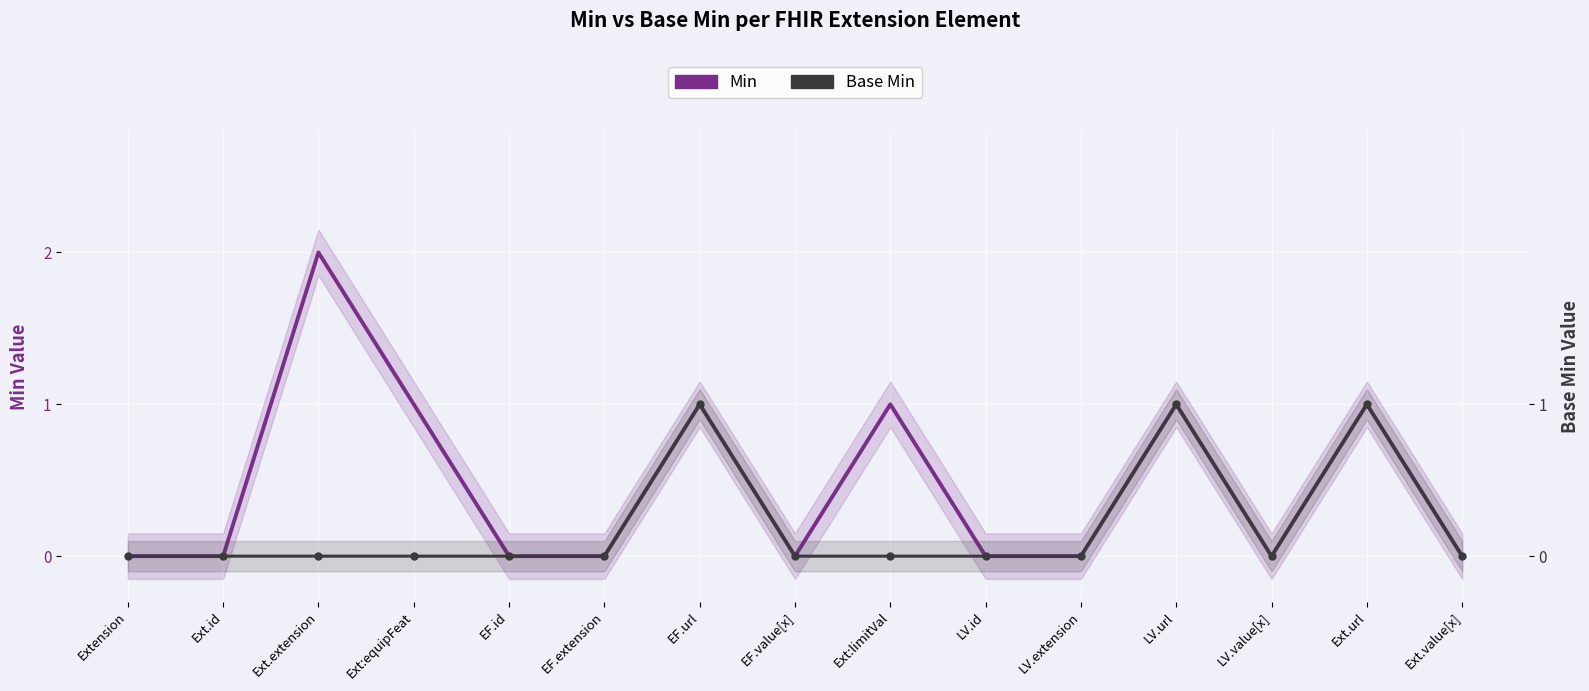

At which category does Min reach its first local valley?

EF.value[x]